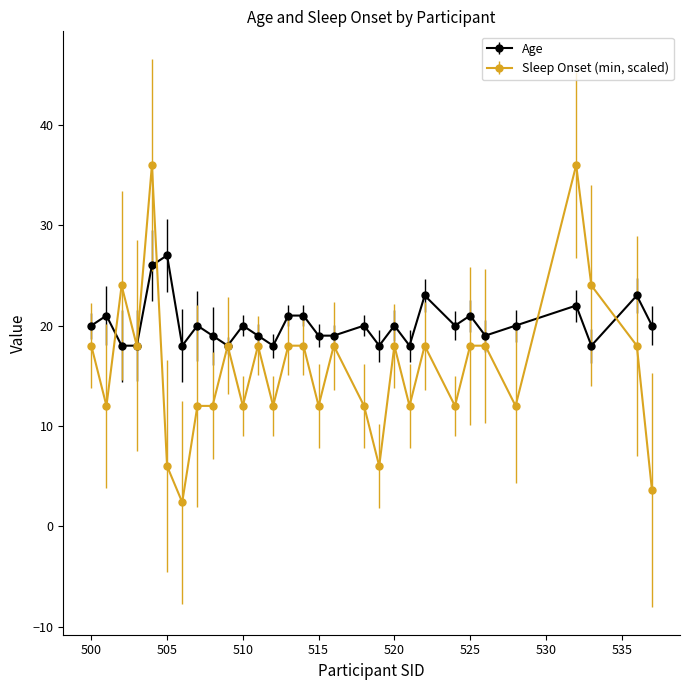

Rank the series by their average value, from lowest to highest.

Sleep Onset (min, scaled), Age